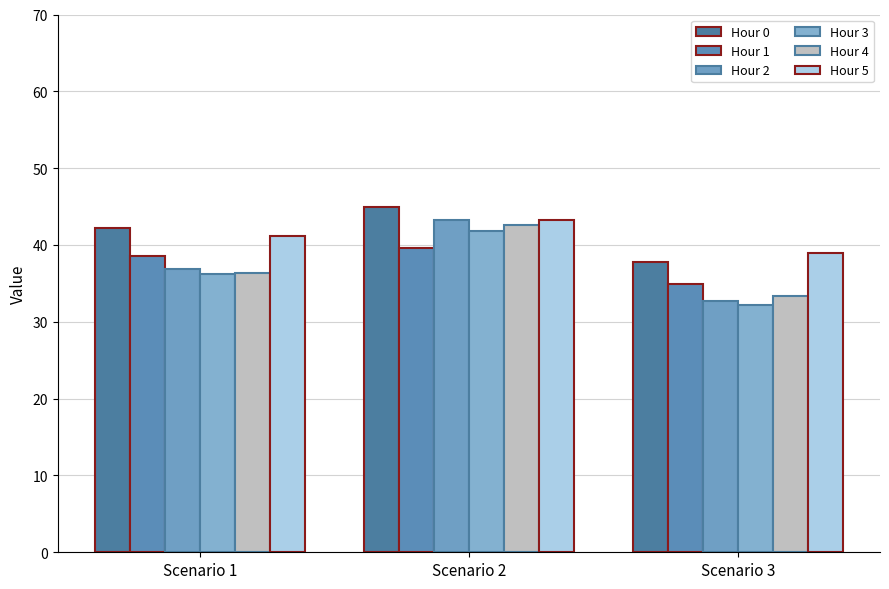

At which category is the sum across all series the highest?

Scenario 2